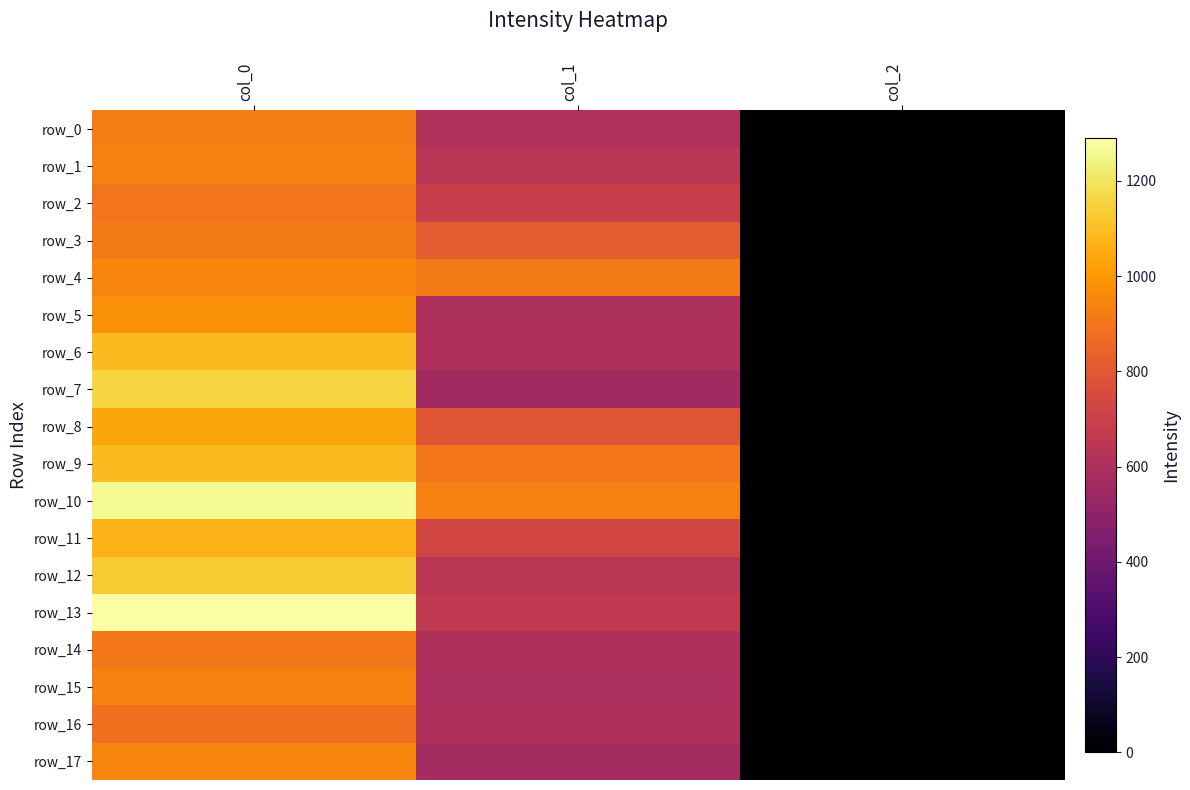

What is the minimum value shown in the chart?

2.0